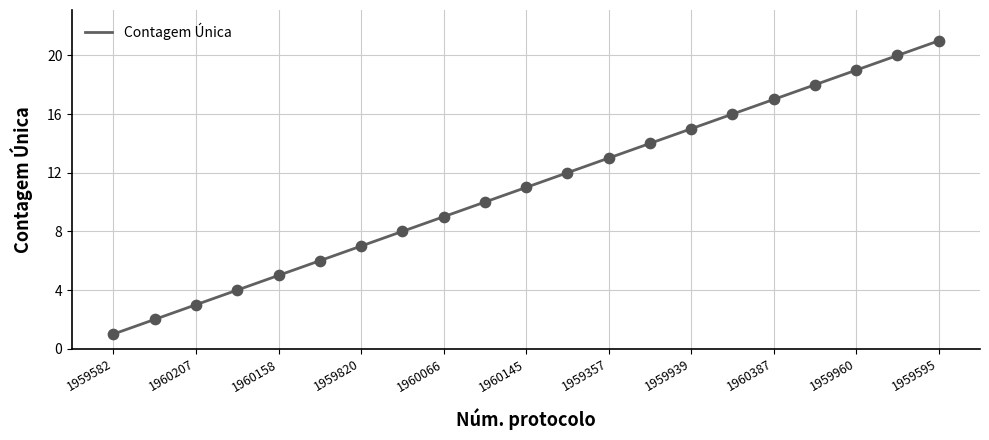

What is the difference between the maximum and minimum values?

20